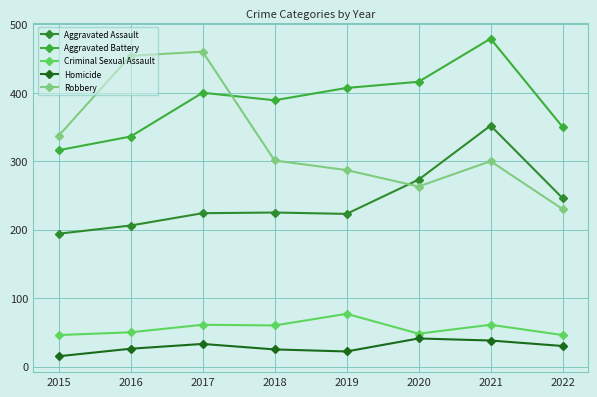

Which category has the highest value in the Aggravated Battery series?

2021